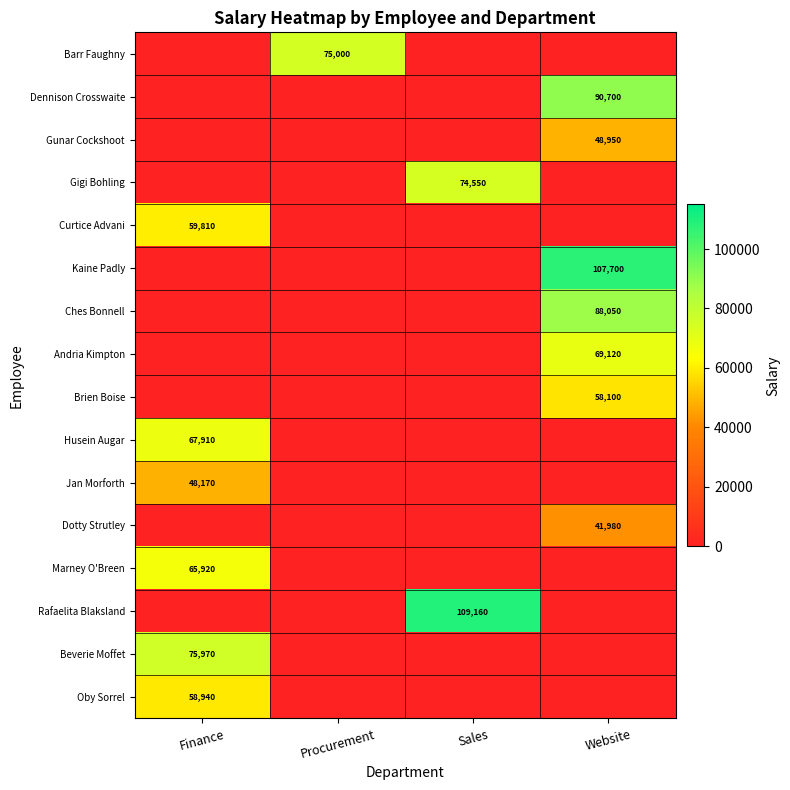

True or false: Oby Sorrel has a value of 35105 at Finance.

False